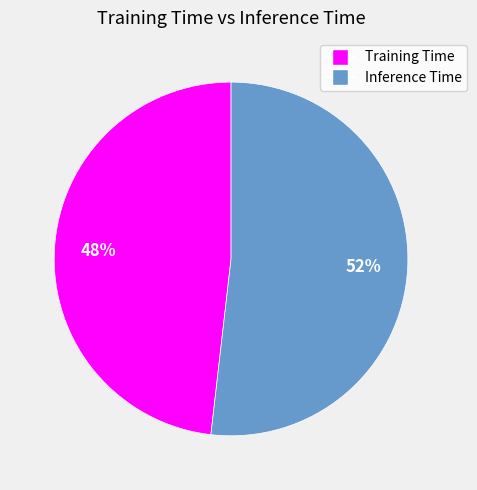

To the nearest percent, what percentage of the pie is Inference Time?

52%